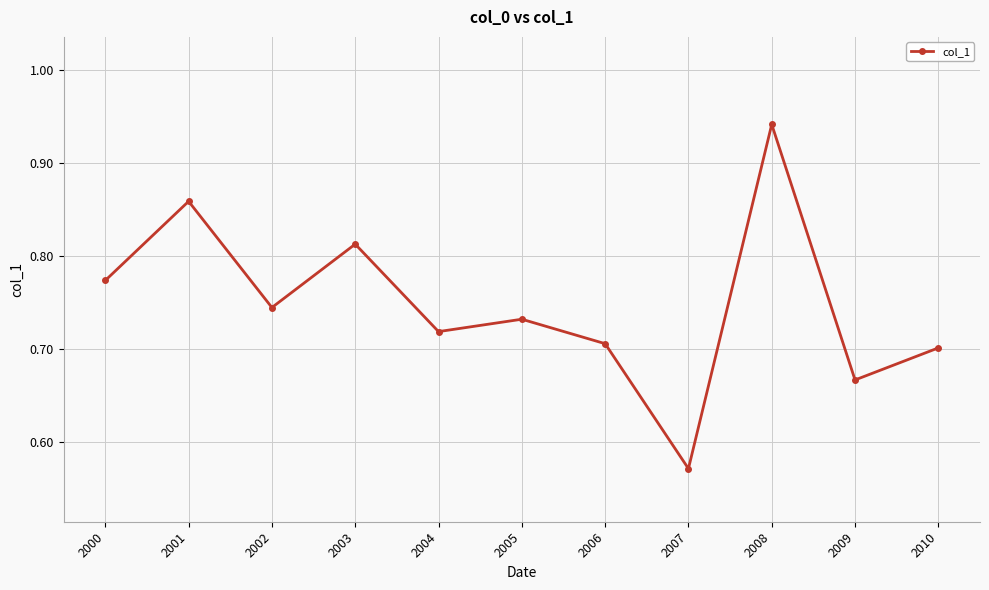

Which category has the highest value across all series?

2008